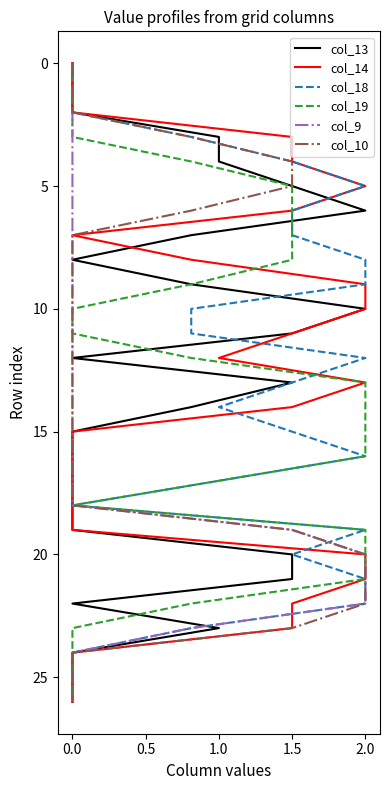

Rank the series at 2.0 from highest to lowest value.

col_13, col_14, col_18, col_19, col_9, col_10